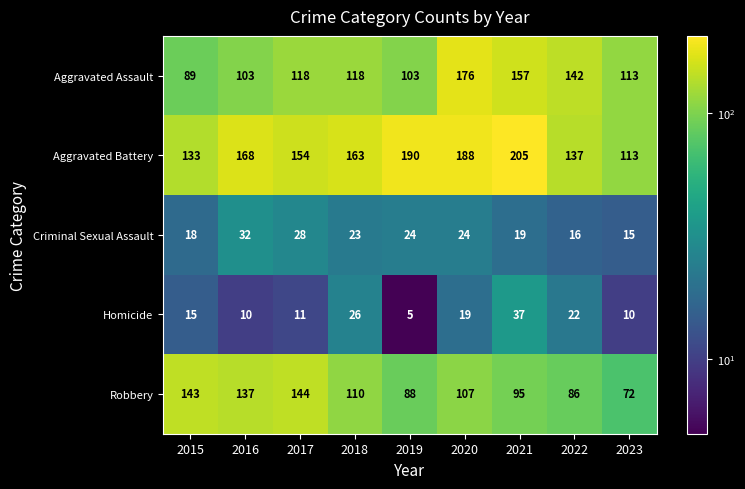

Is it true that Aggravated Battery equals 137 at 2022?

True